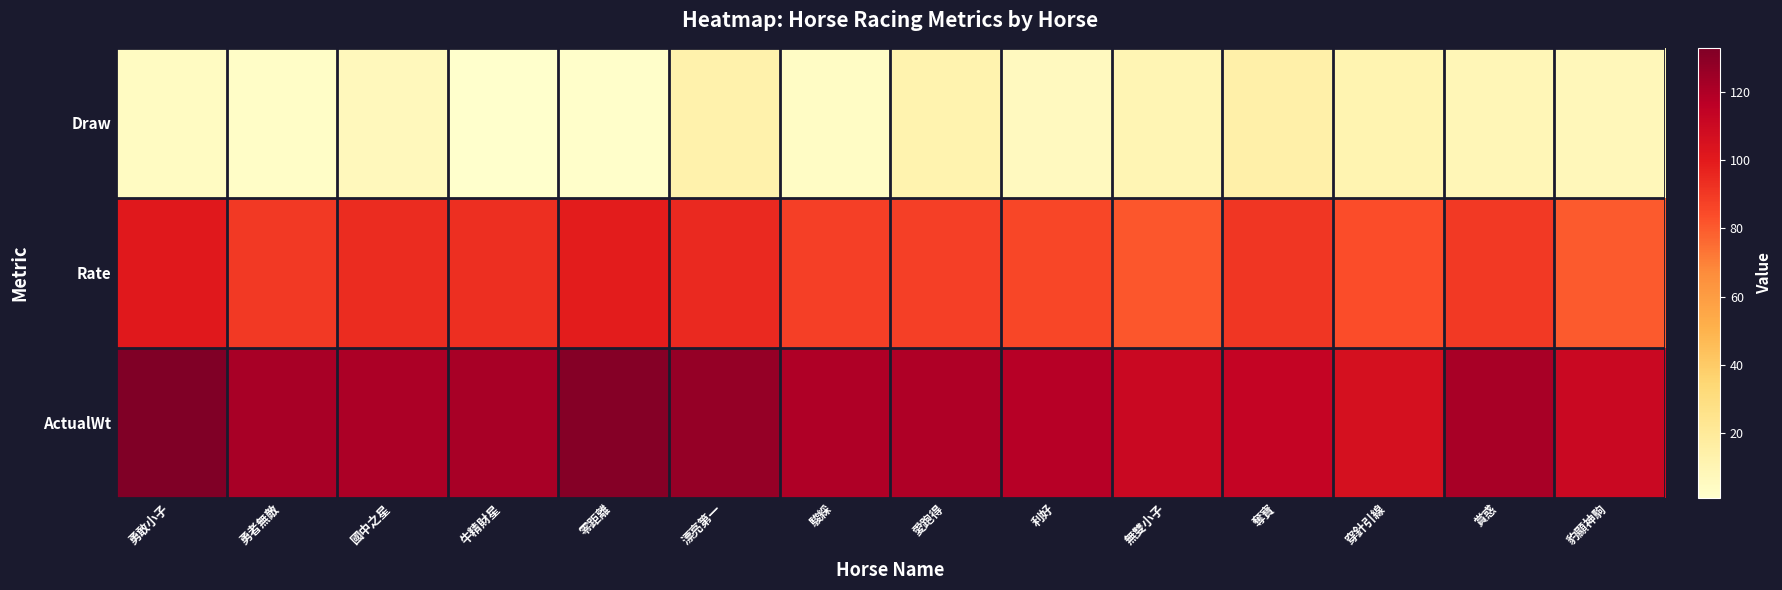

At which category does the chart reach its minimum across all series?

牛精財星